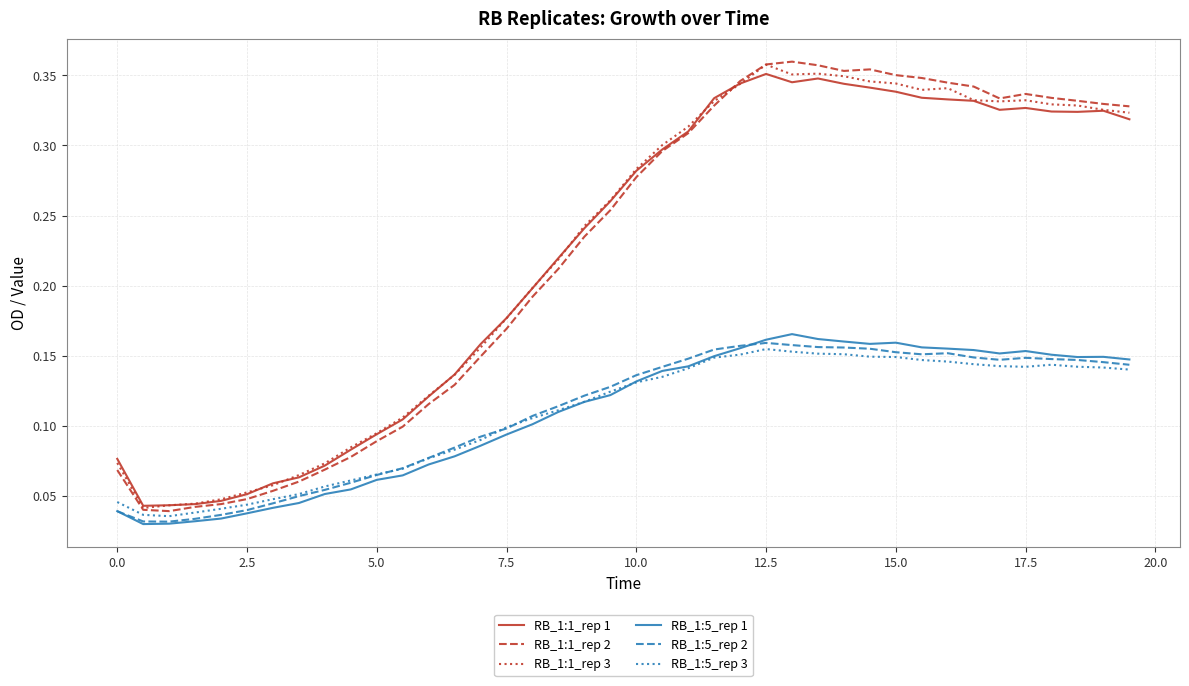

Which series has the widest spread of values?

RB_1:1_rep 2